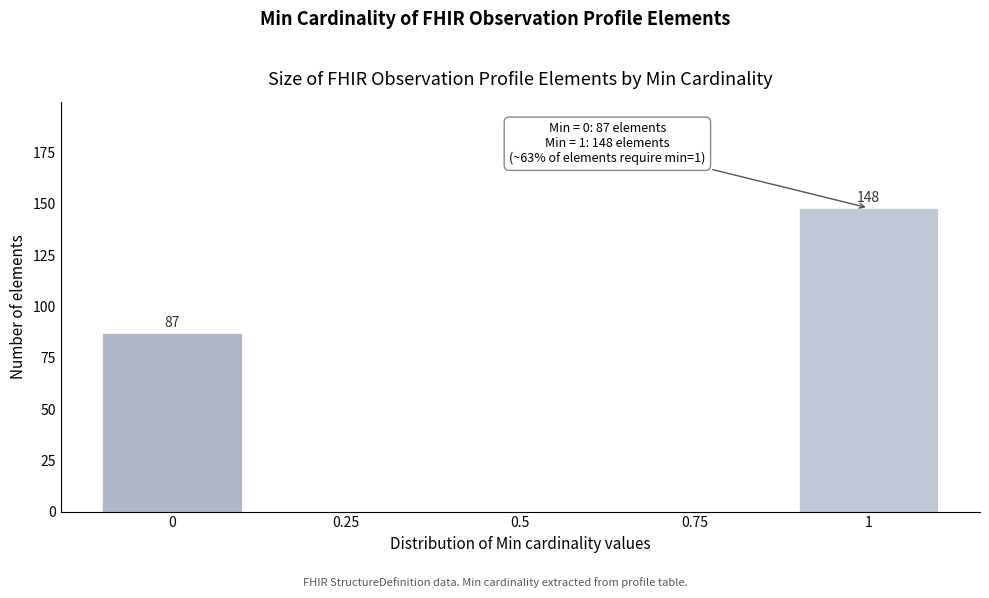

Reading left to right, transcribe all the data shown in this chart.

0=87	0.25=0	0.5=0	0.75=0	1=148